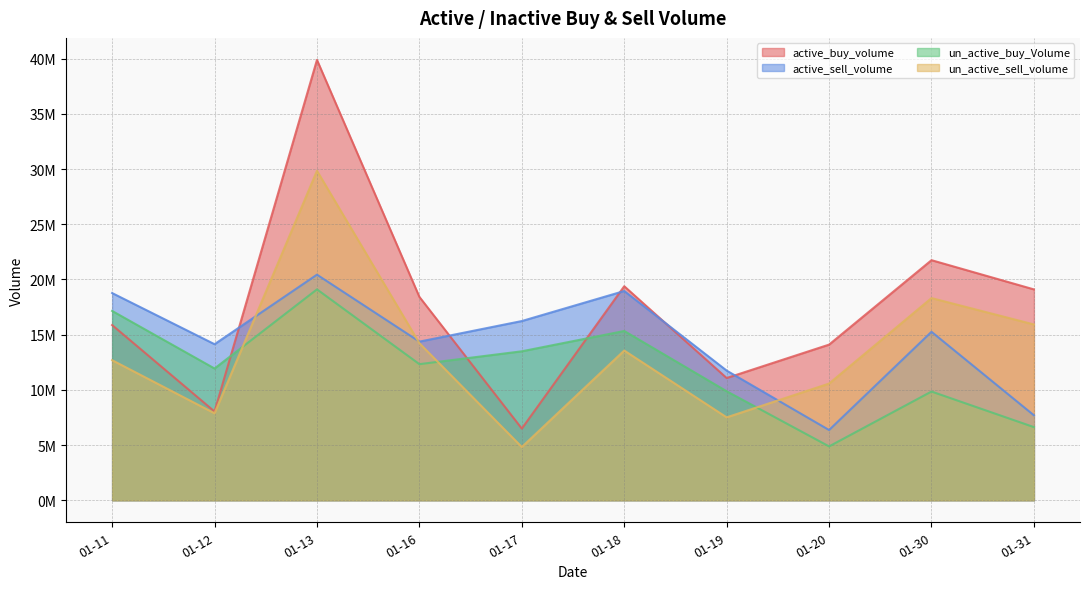

Is the value of active_sell_volume at 01-13 greater than the value of un_active_sell_volume at 01-30?

Yes